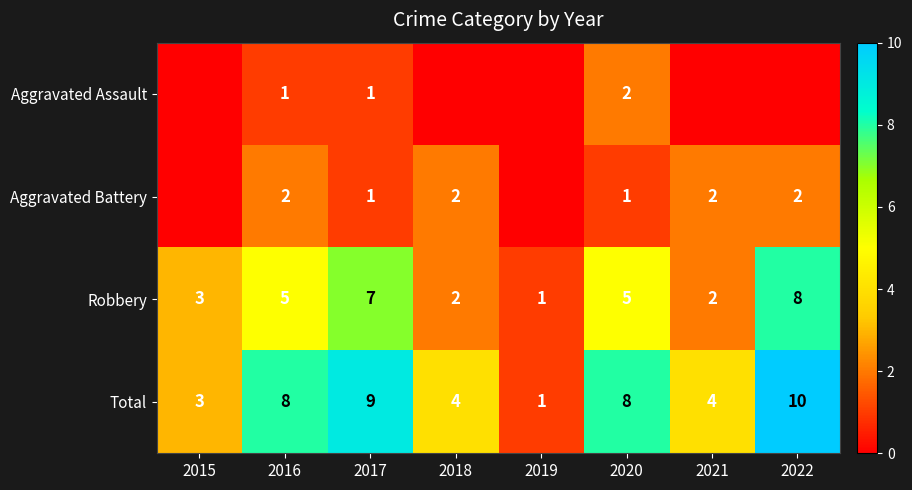

What is the difference between the second highest and minimum values in the Total series?

8